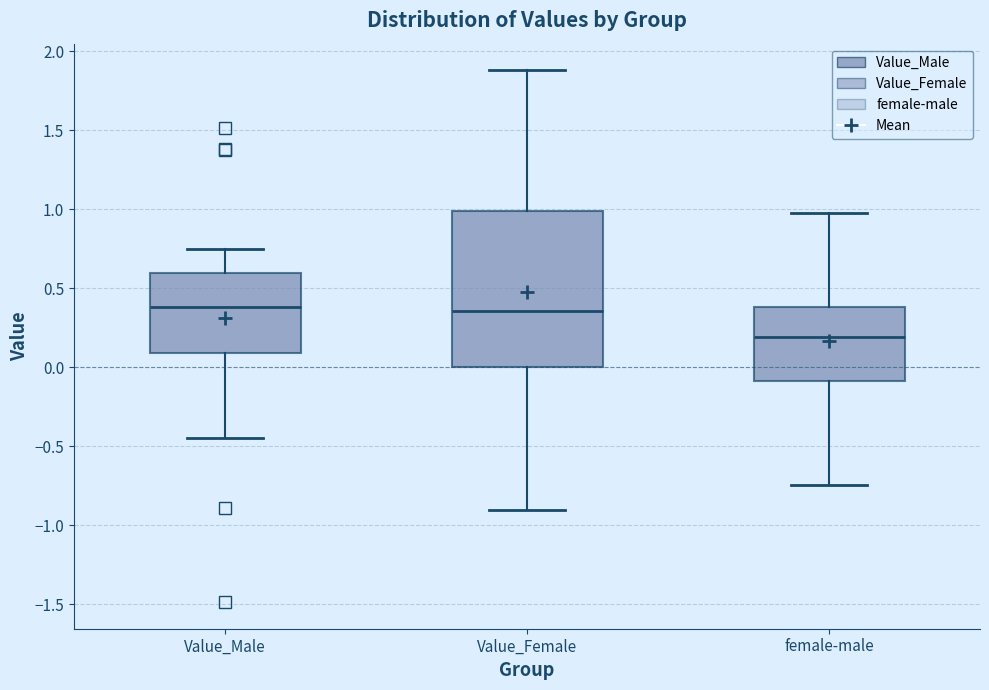

Reading left to right, read every box against the y-axis: the position of its median line, the range the box covers, and the ends of its whiskers. The values are not printed on the chart, so give them approximately, as read against the axis.

Value_Male: median 0.40, box 0.10 to 0.60, whiskers -0.45 to 0.75
Value_Female: median 0.35, box 0.00 to 1.00, whiskers -0.90 to 1.90
female-male: median 0.20, box -0.10 to 0.40, whiskers -0.75 to 0.95